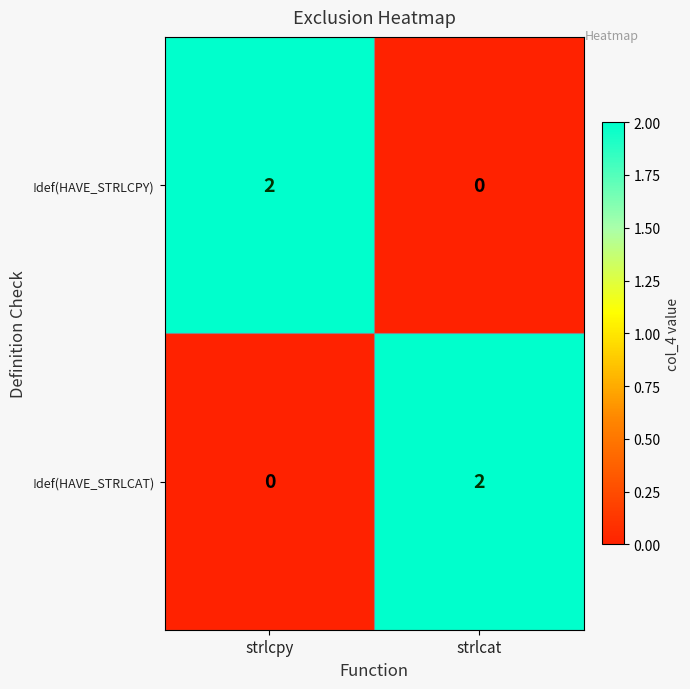

At how many categories does at least one series exceed 1?

2